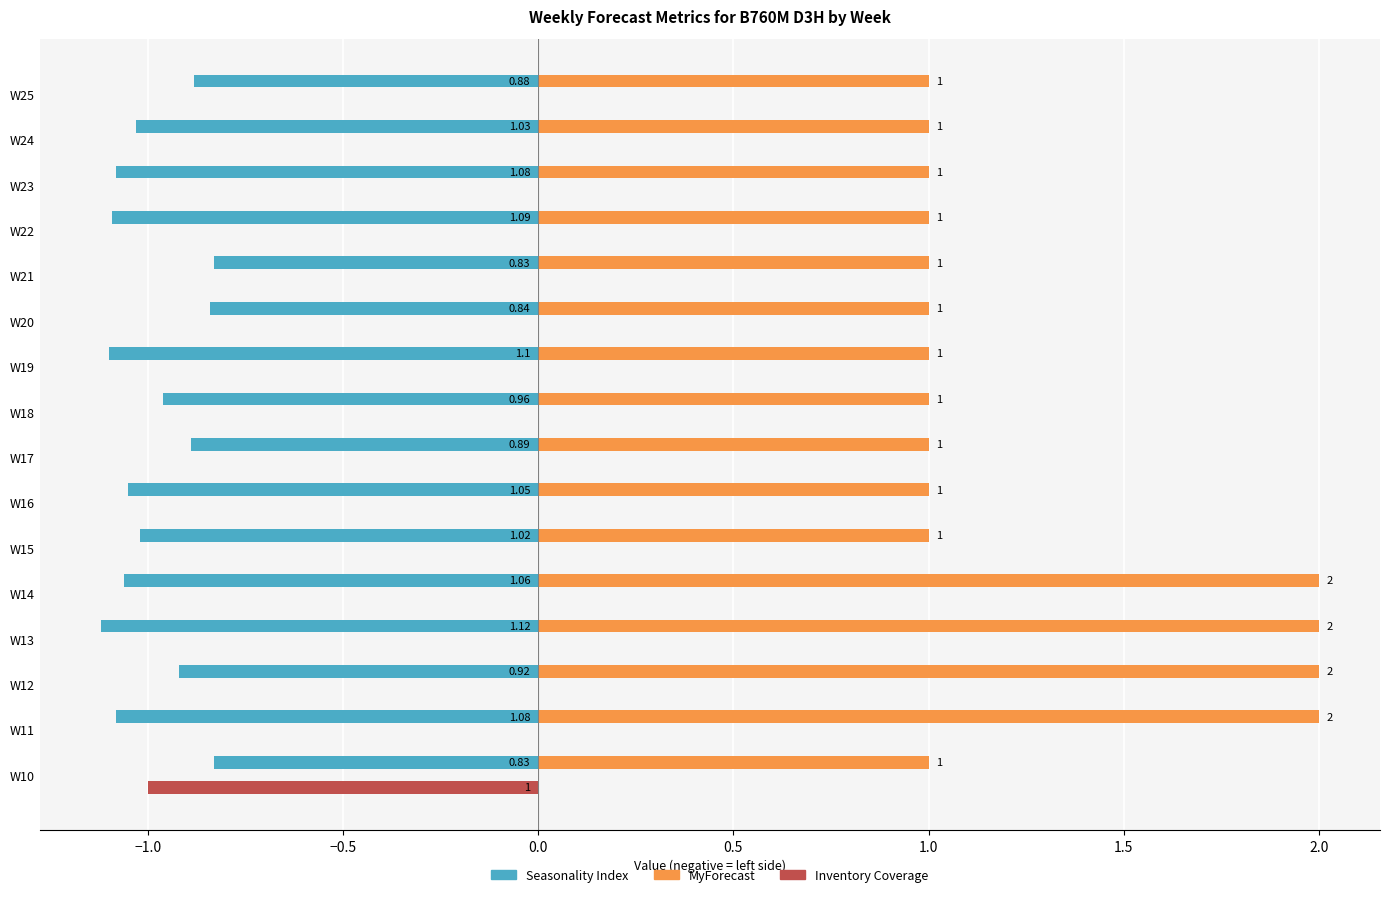

How many distinct data groups are displayed?

3